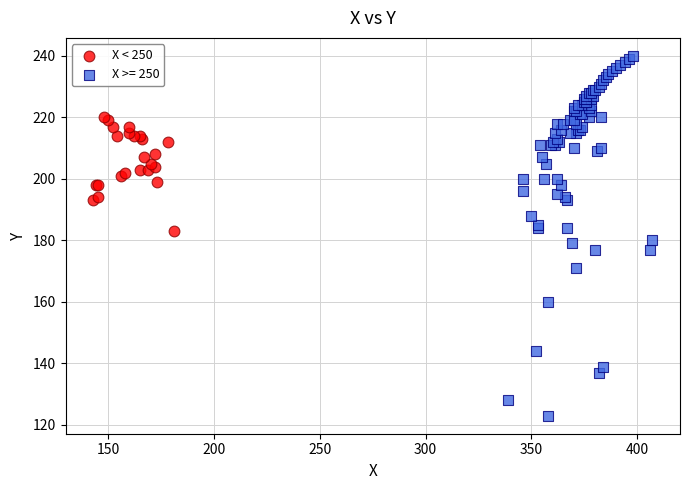

Which series has the largest Y range (max minus min)?

X >= 250